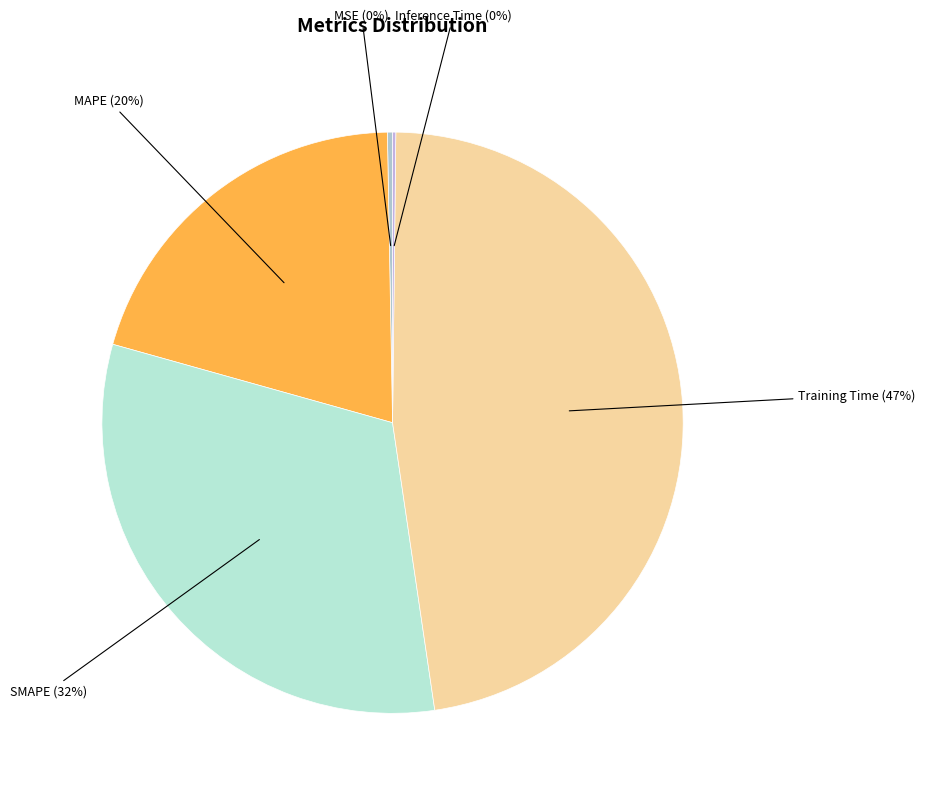

To the nearest percent, what portion does MAPE represent?

20%